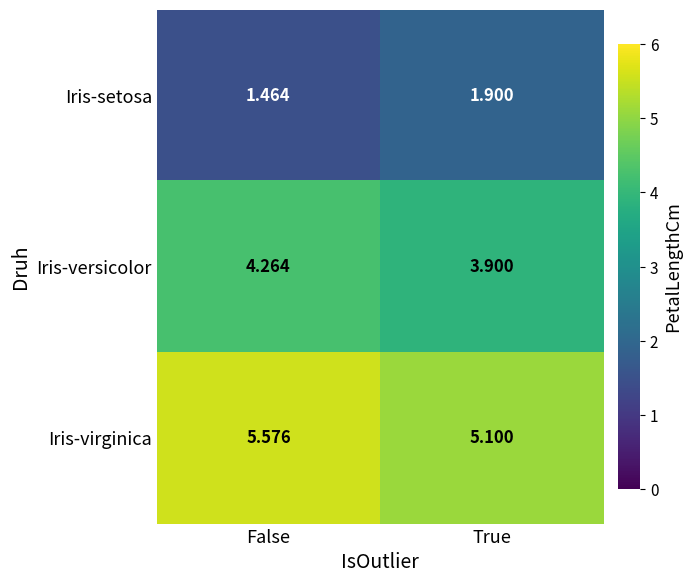

Which category has the lowest value across all series?

False